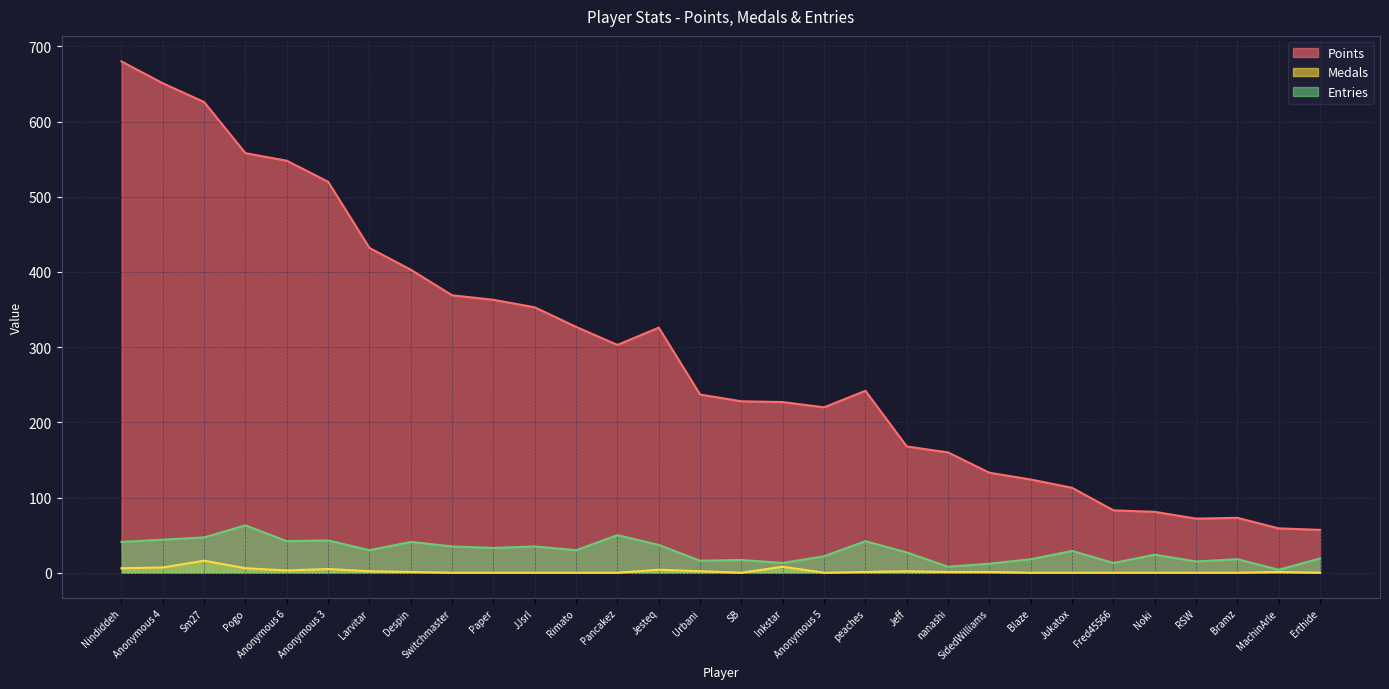

True or false: Medals and Entries intersect in this chart.

False